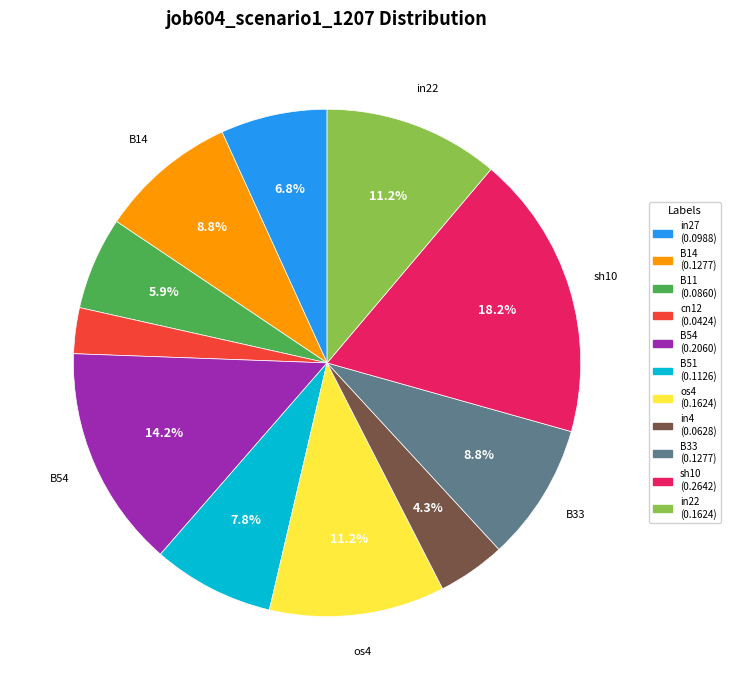

Between sh10 and in27, which is larger?

sh10